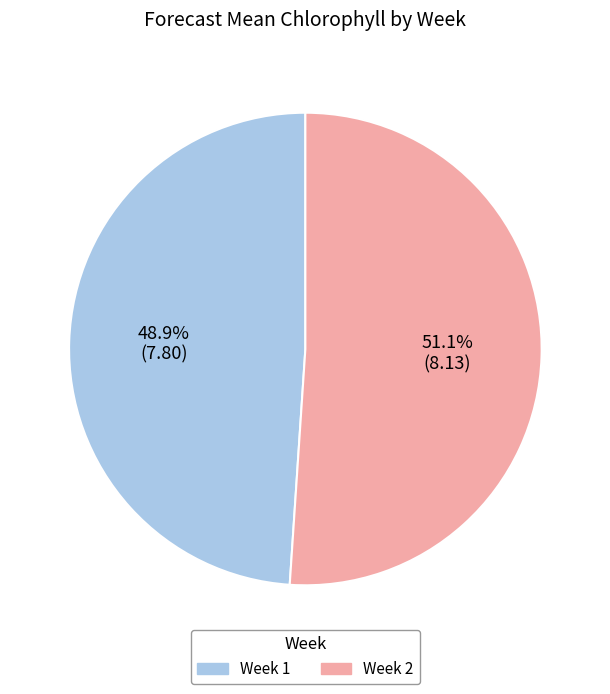

How many slices are in this pie chart?

2